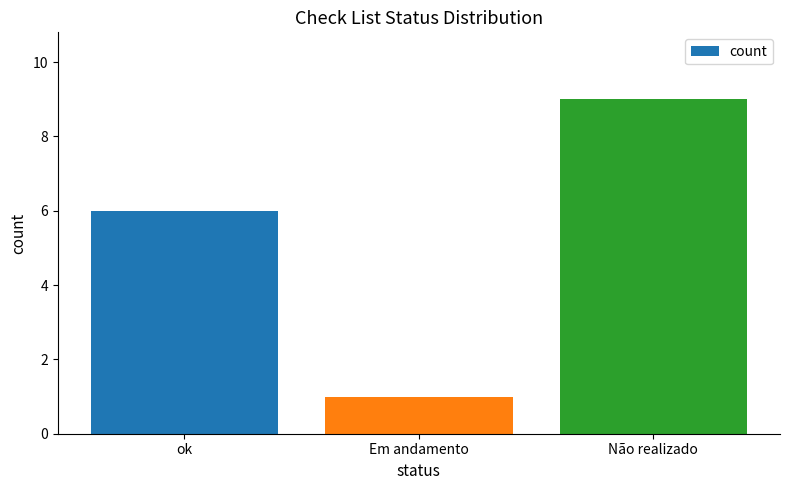

The chart shows a value of 6 at ok. True or false?

True